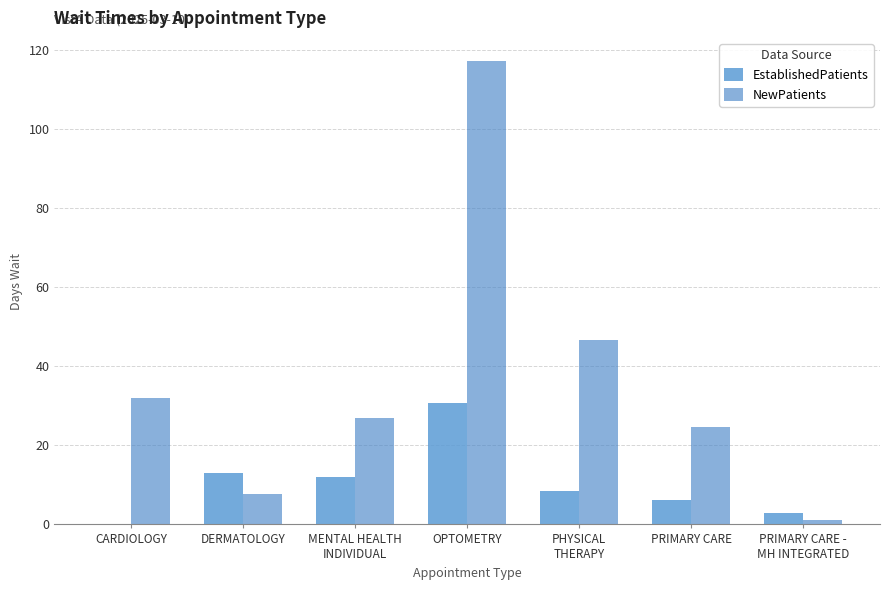

What is the label of the 4th bar from the left?

OPTOMETRY